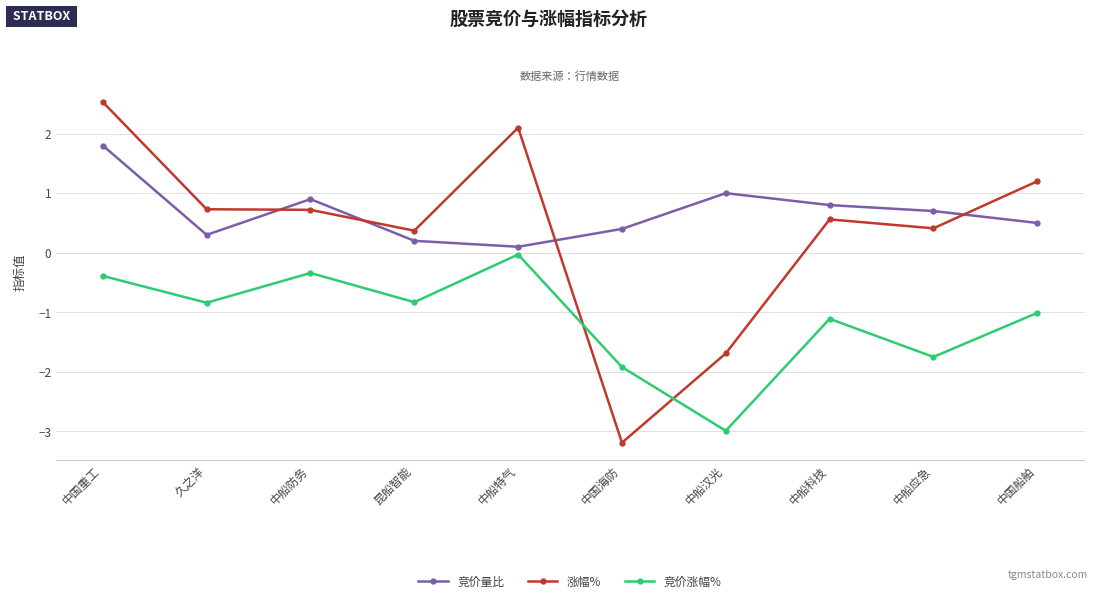

Which category has the lowest value across all series?

中国海防